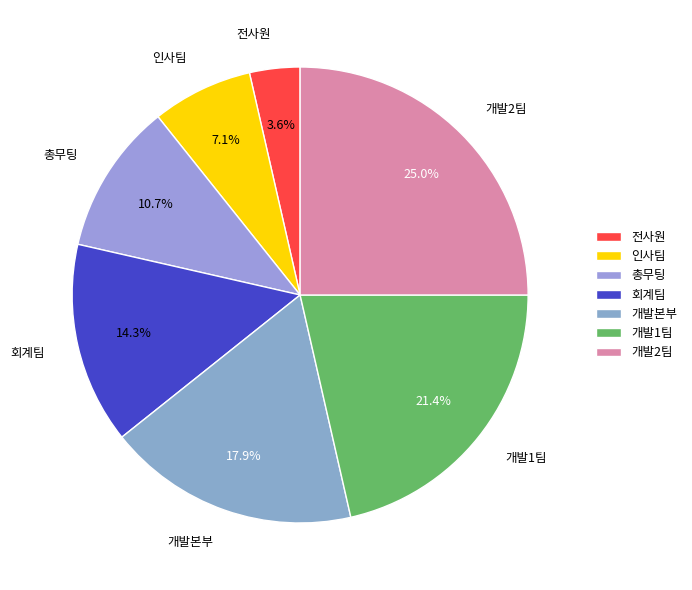

To the nearest percent, what portion does 회계팀 represent?

14%